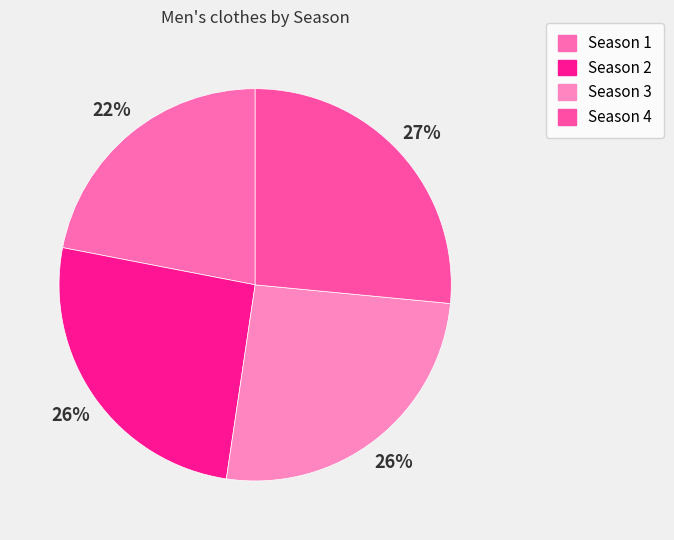

Is it true that Season 4 is 16% of the pie?

False